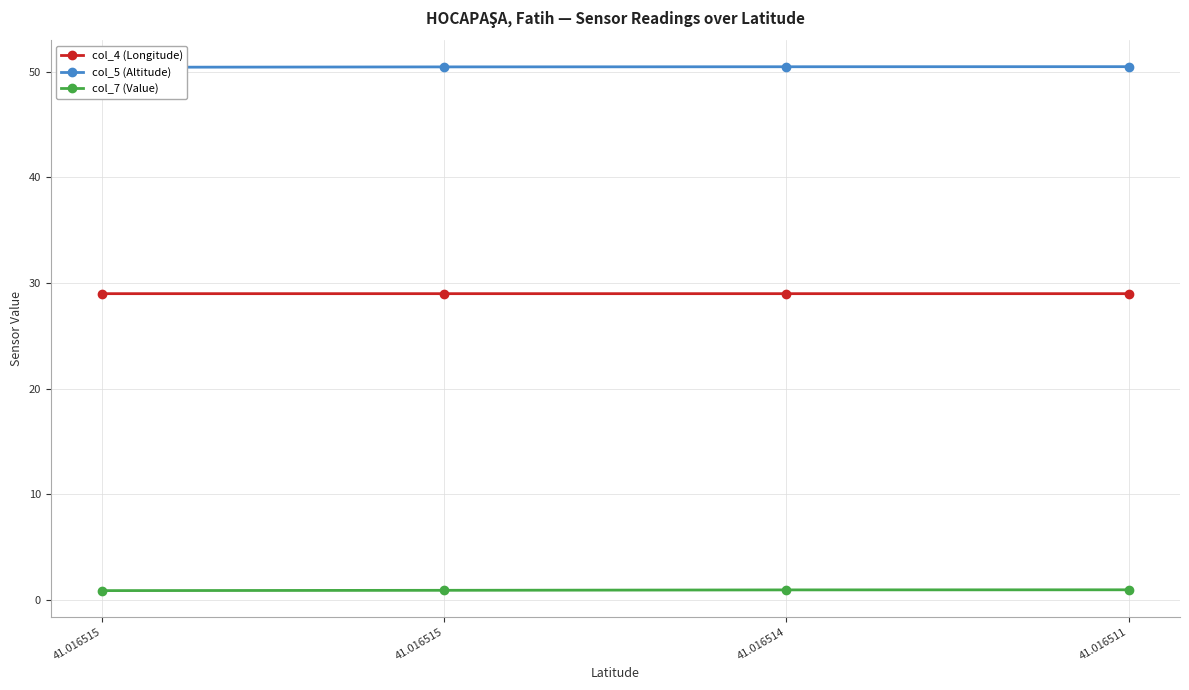

Does the chart display data point markers on the line(s)?

Yes